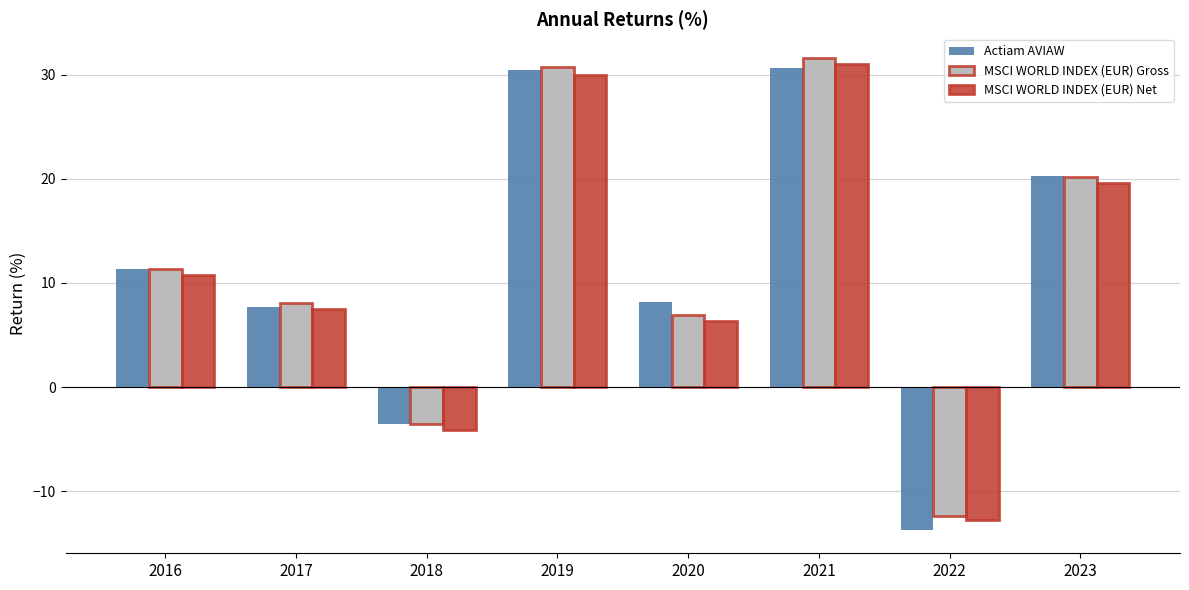

At which category is the sum across all series the highest?

2021